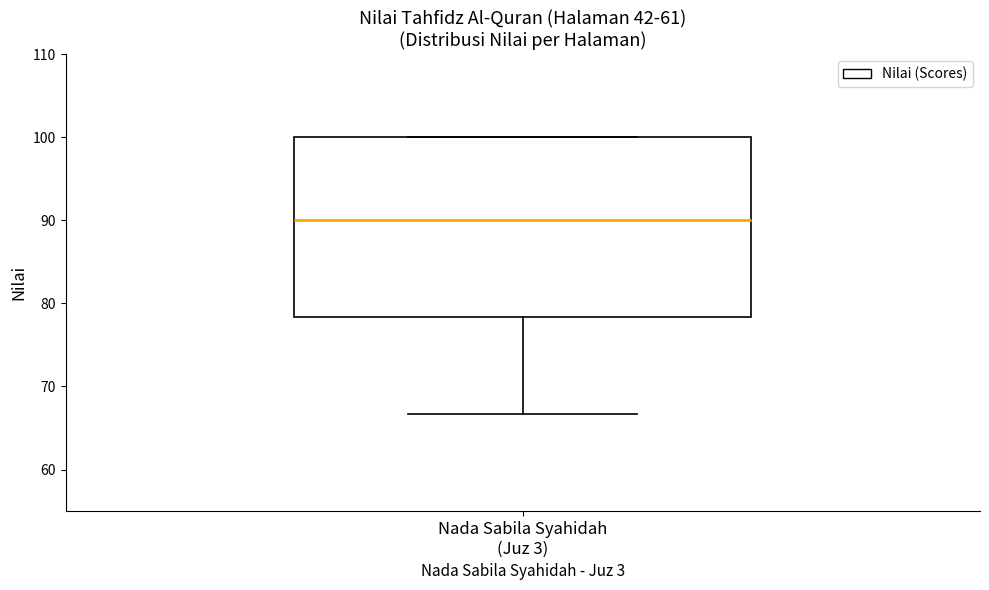

Where does the lower whisker of the box for Nada Sabila Syahidah (Juz 3) end on the y-axis? The values are not printed on the chart, so give them approximately, as read against the axis.

67